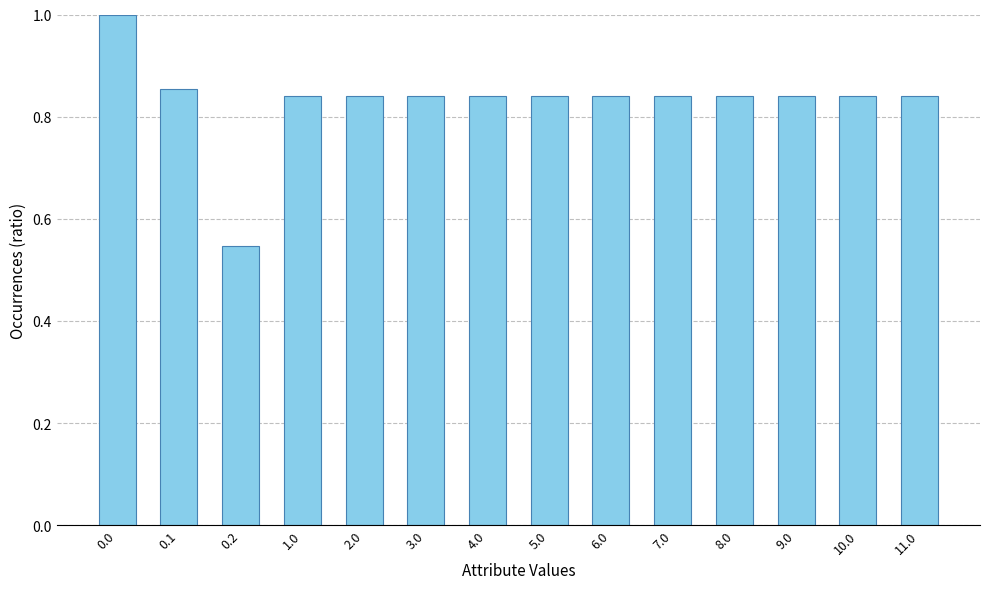

What position from the right is 3.0?

9